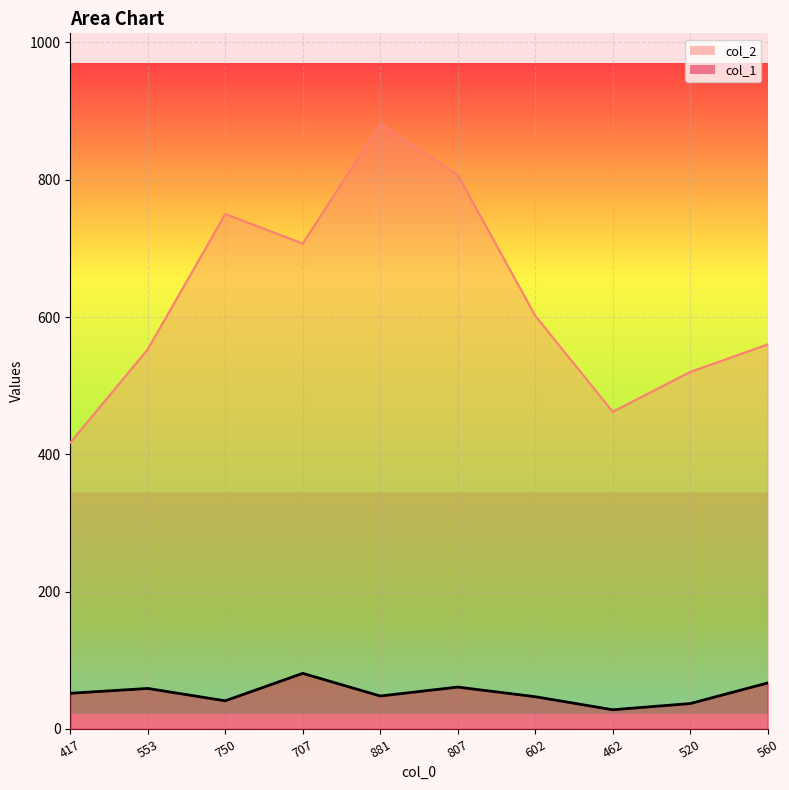

What is the value of the col_1 point at the 6th from the left?

61